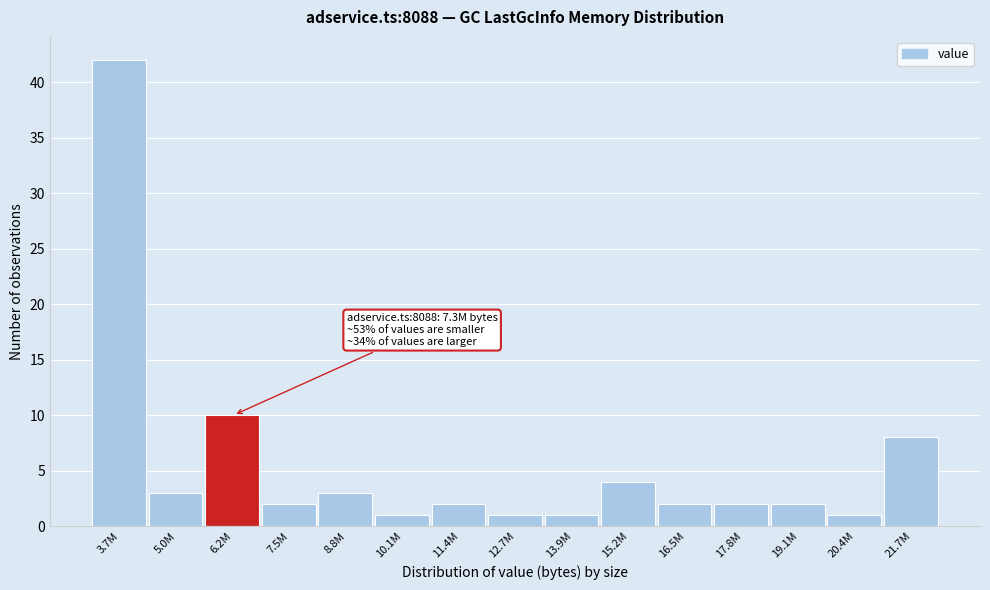

Reading left to right, transcribe all the data shown in this chart.

3.7M=42	5.0M=3	6.2M=10	7.5M=2	8.8M=3	10.1M=1	11.4M=2	12.7M=1	13.9M=1	15.2M=4	16.5M=2	17.8M=2	19.1M=2	20.4M=1	21.7M=8